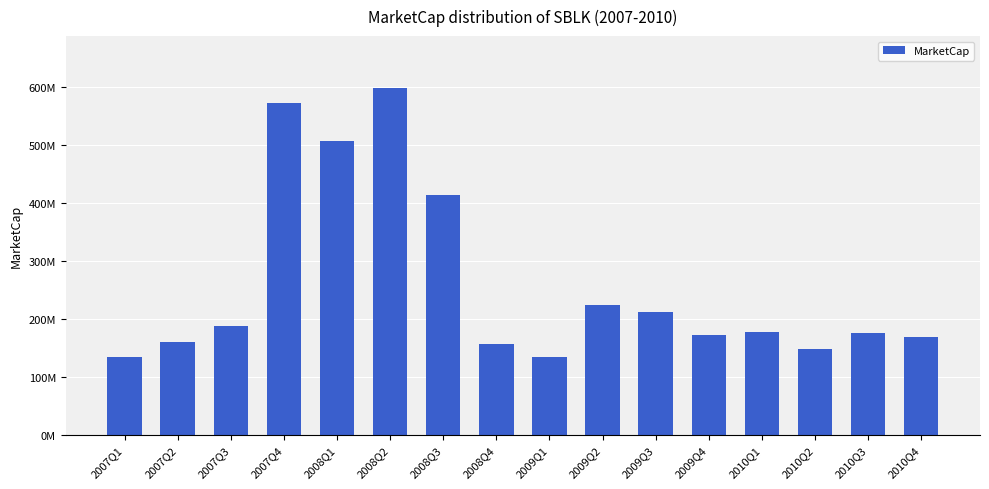

Rank the categories by value from highest to lowest.

2008Q2, 2007Q4, 2008Q1, 2008Q3, 2009Q2, 2009Q3, 2007Q3, 2010Q1, 2010Q3, 2009Q4, 2010Q4, 2007Q2, 2008Q4, 2010Q2, 2007Q1, 2009Q1